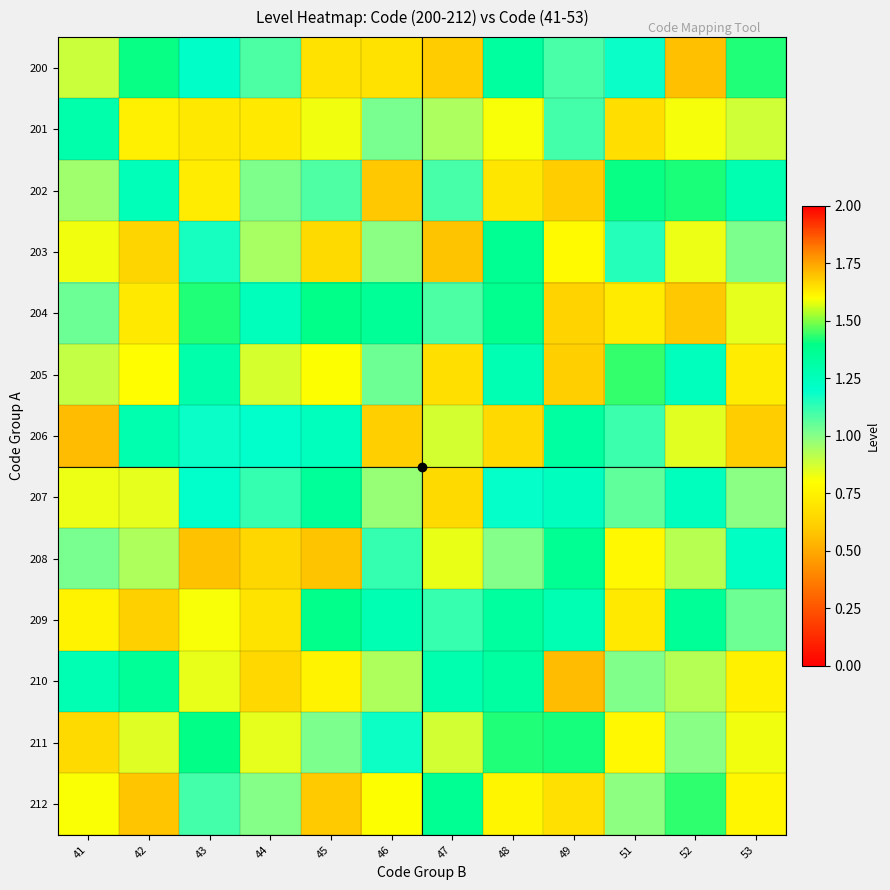

Which series has the largest total across all categories?

207